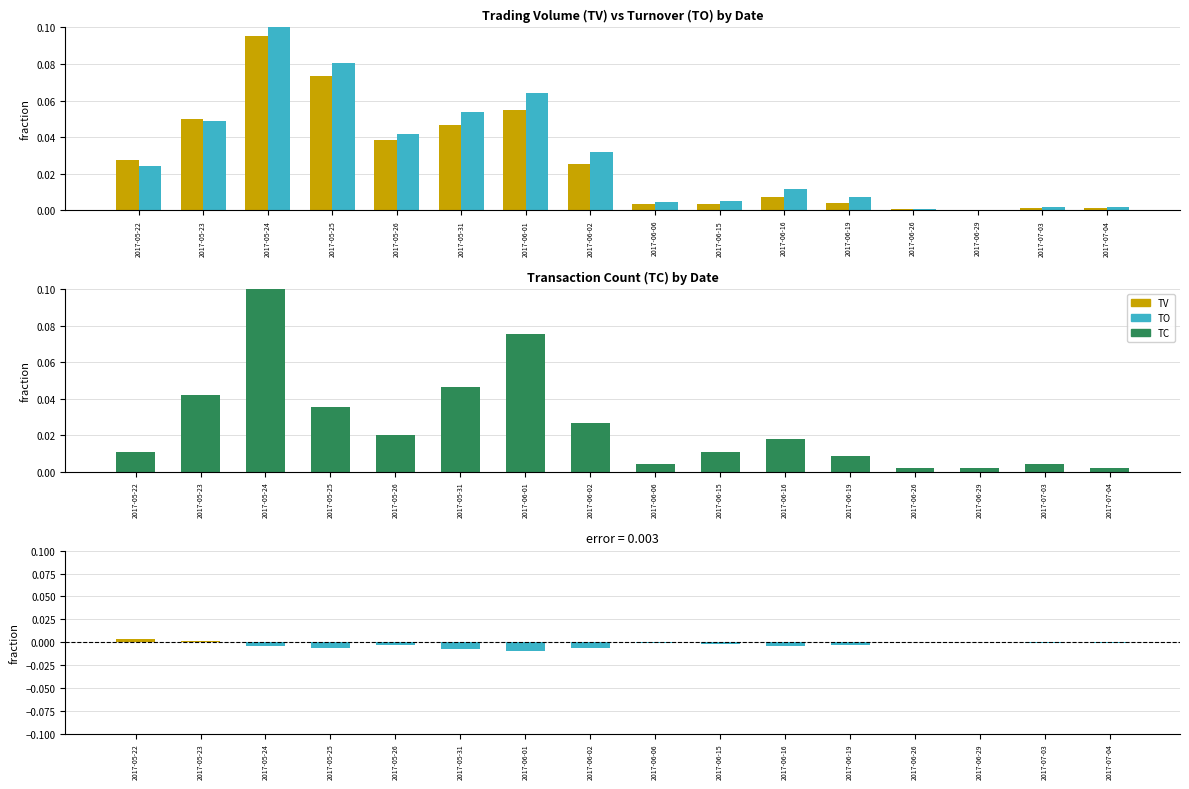

Does the chart contain stacked bars?

No